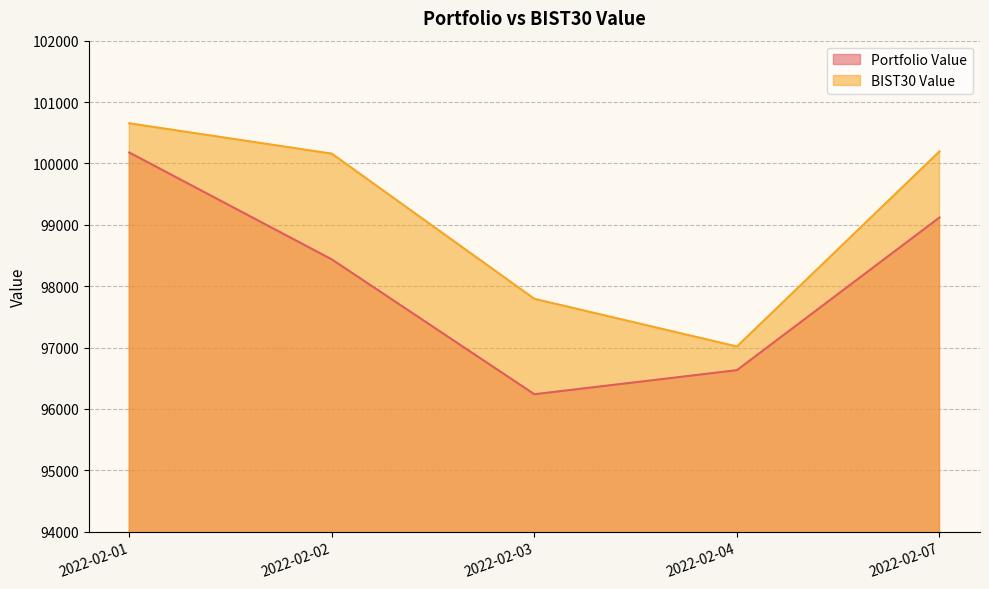

Rank the categories by BIST30 Value value from lowest to highest.

2022-02-04, 2022-02-03, 2022-02-02, 2022-02-07, 2022-02-01